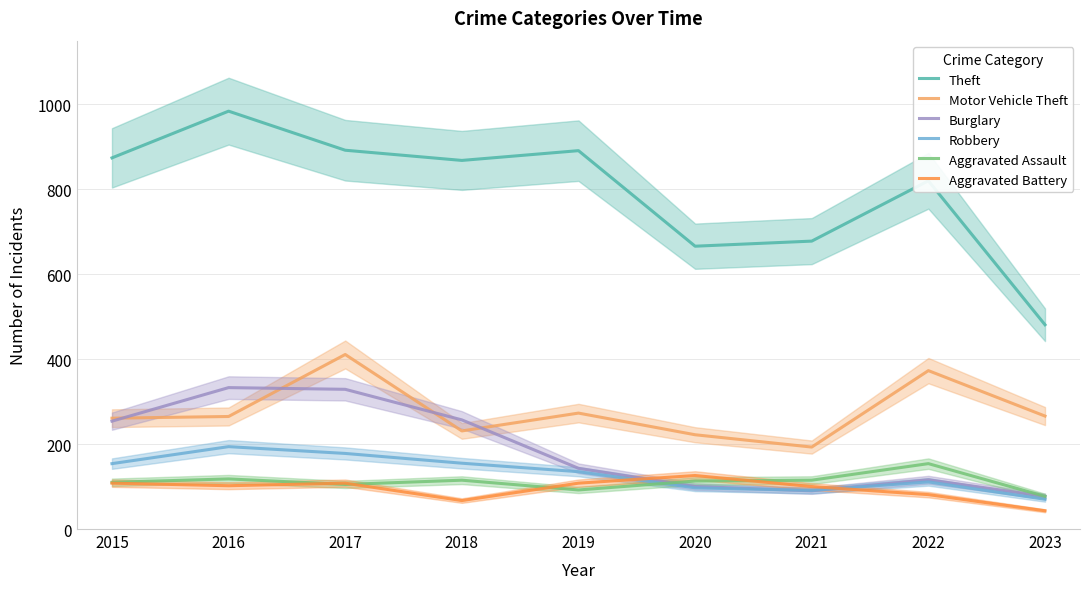

Reading left to right, what are all the values shown in this chart?

Theft: 874	984	892	868	891	666	678	820	481
Motor Vehicle Theft: 261	265	411	231	273	222	193	373	266
Burglary: 254	333	329	257	143	100	90	116	77
Robbery: 154	194	178	155	135	97	91	111	70
Aggravated Assault: 110	118	105	115	92	113	115	154	77
Aggravated Battery: 108	102	108	67	108	126	100	81	43